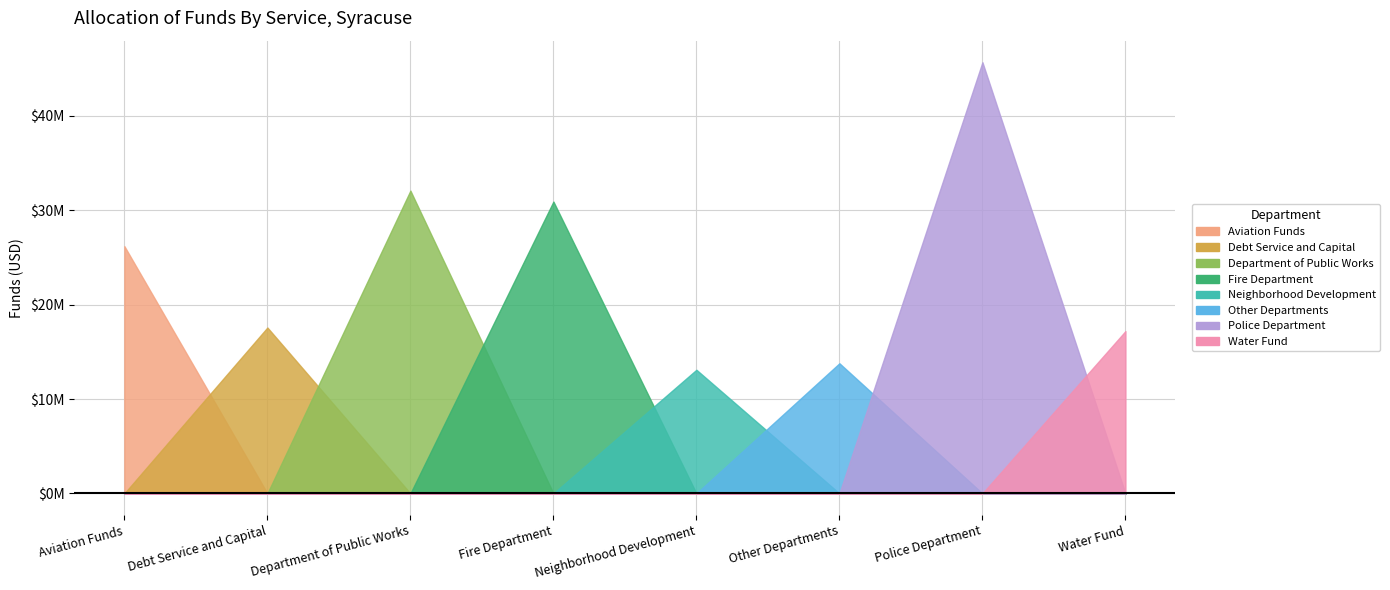

Reading left to right, what are all the values shown in this chart?

26190672	17573286	32076021	30917883	13097317	13785524	45679394	17192286